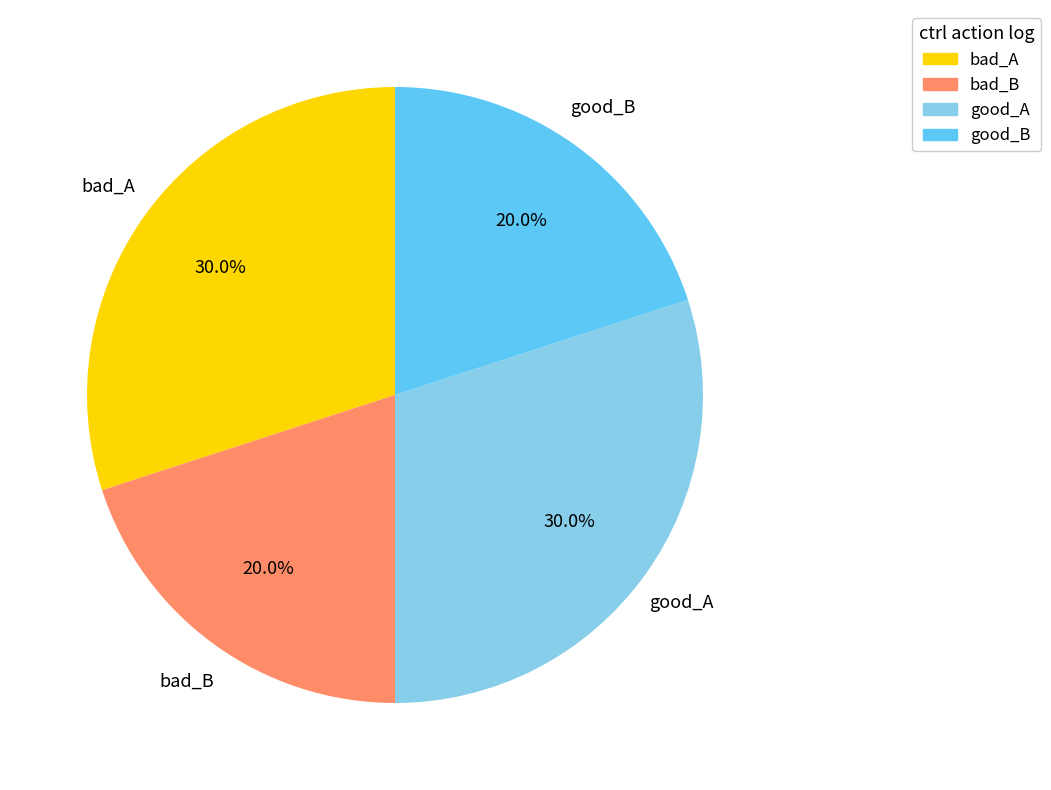

Is there a majority slice in this chart?

No